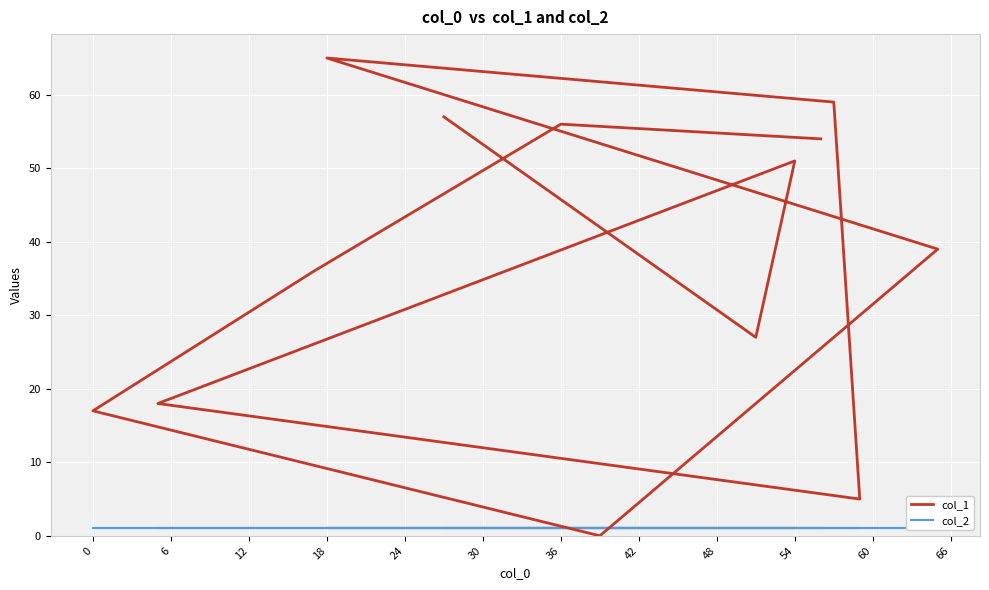

Is it true that col_2 equals 1 at 0?

False